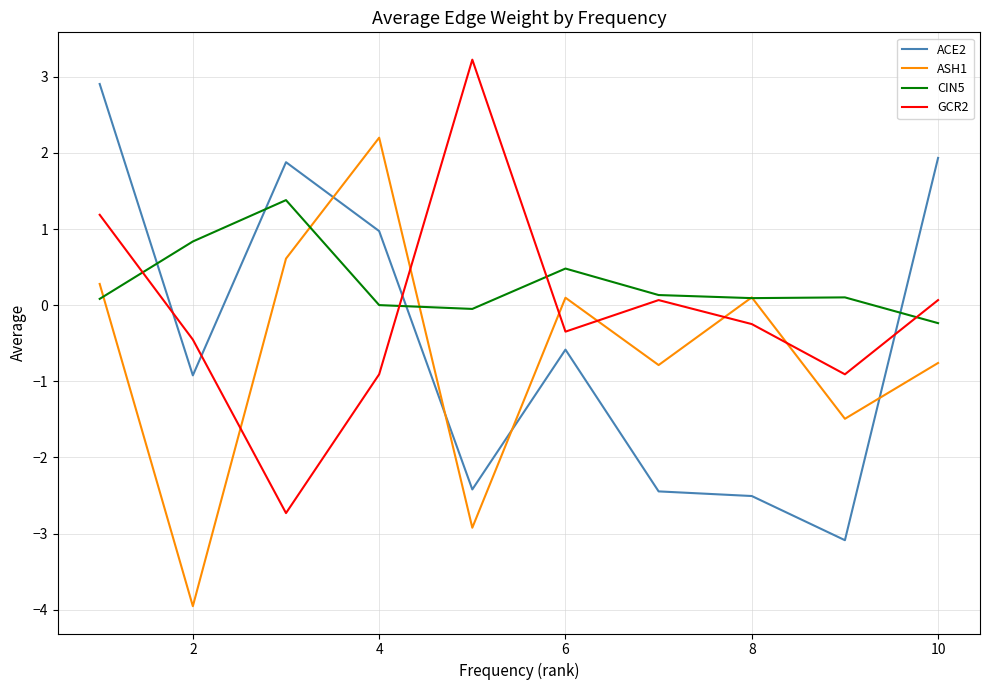

List the series in order of their peak value, lowest first.

CIN5, ASH1, ACE2, GCR2